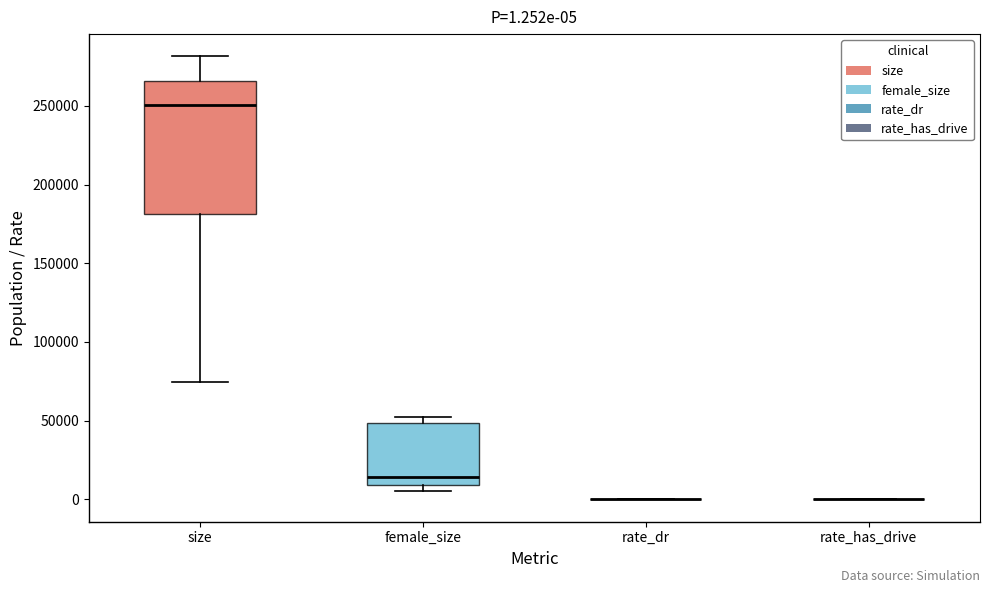

Which box is the tallest, from its lower edge to its upper edge?

size